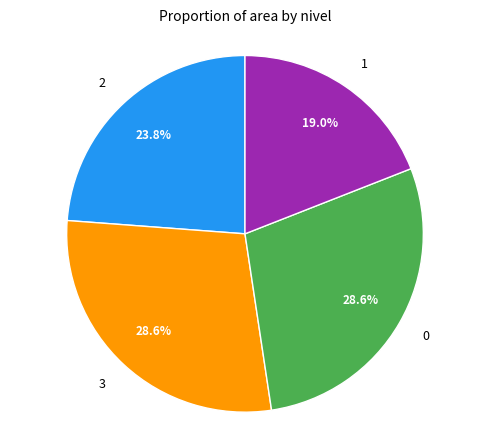

Does 0 account for over 50% of the chart?

No